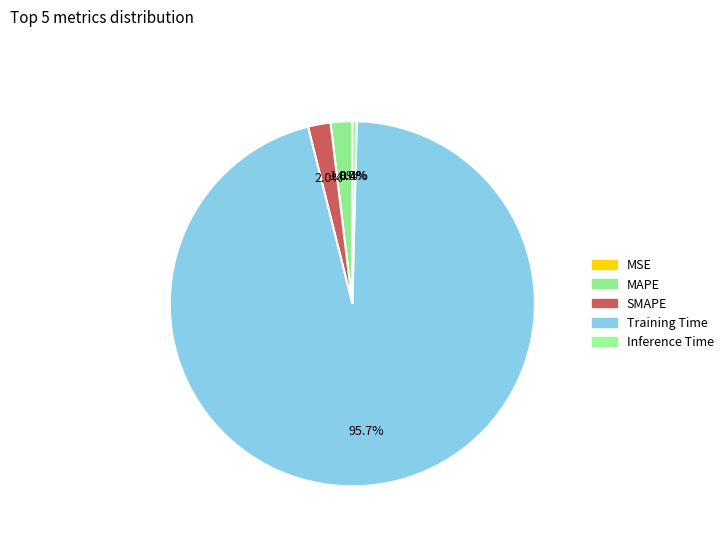

What percentage is the Training Time slice, to the nearest percent?

96%